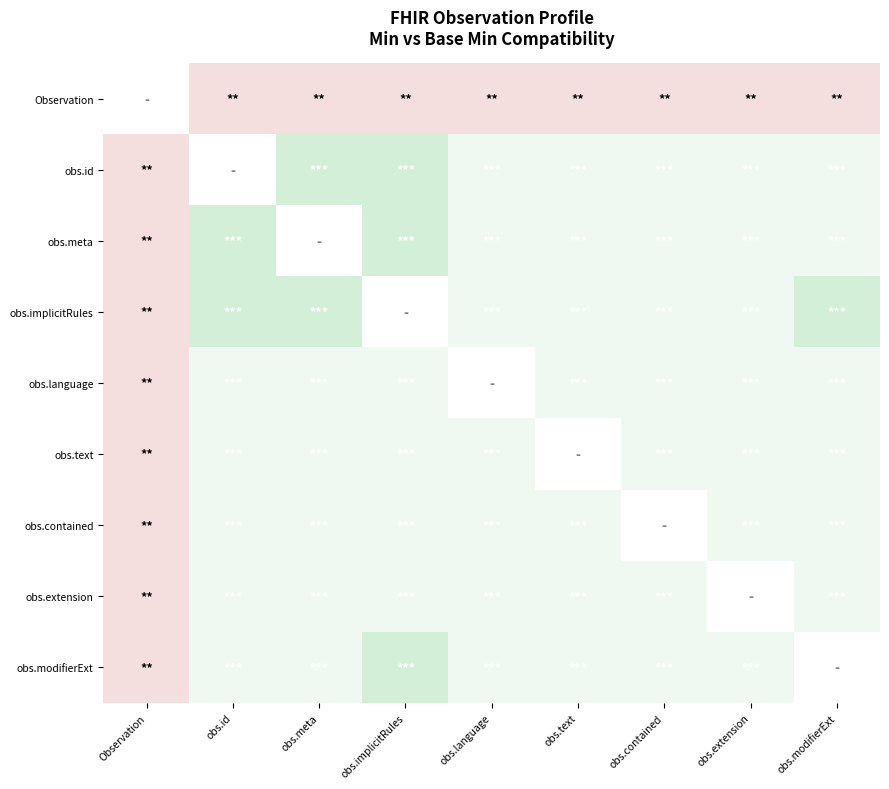

List the labels in order of obs.id value, smallest first.

Observation, obs.id, obs.language, obs.text, obs.contained, obs.extension, obs.modifierExt, obs.meta, obs.implicitRules